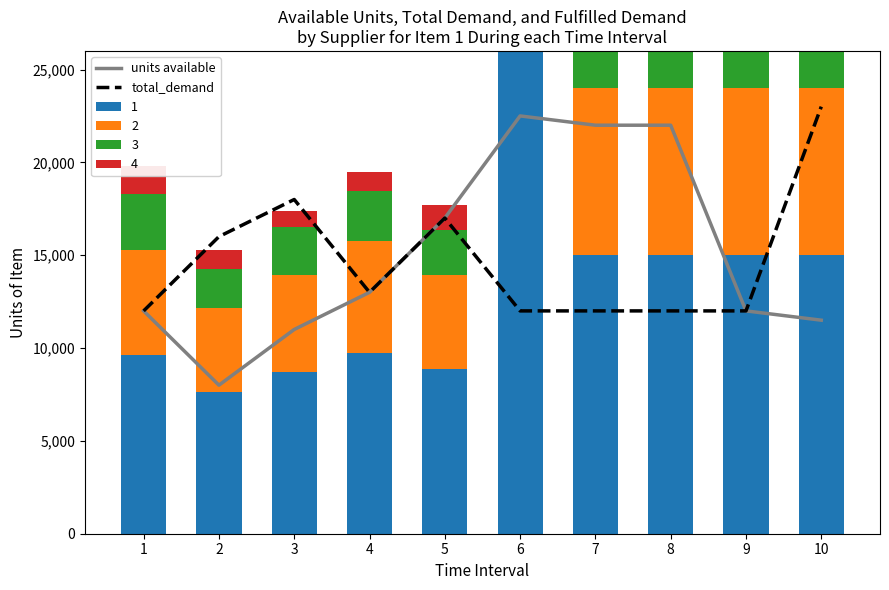

Are the bars horizontal?

No